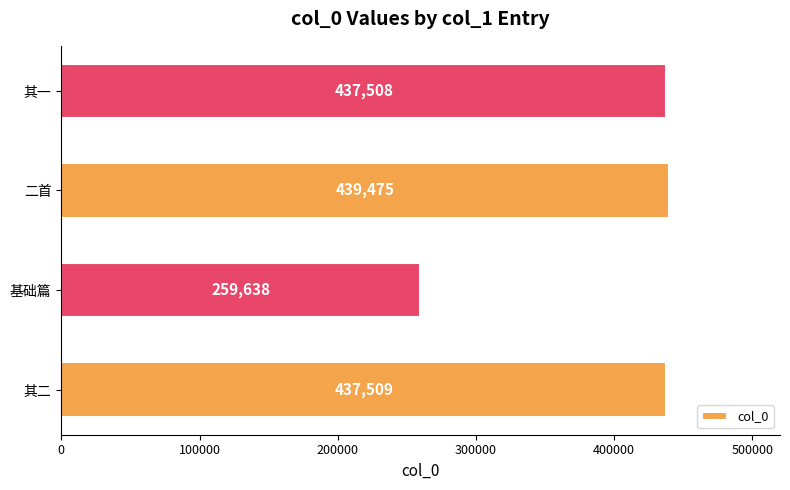

Read the value at 基础篇, to the nearest 50.

259650